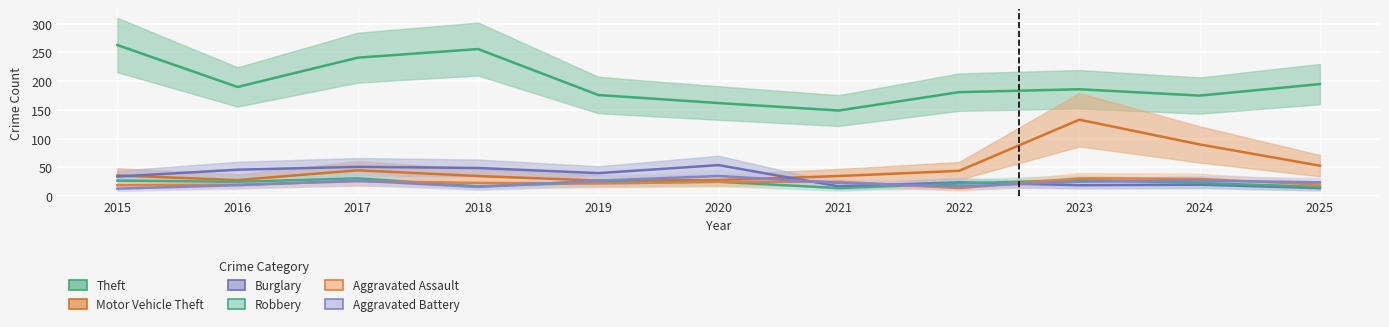

Which series has the largest range (max minus min)?

Theft